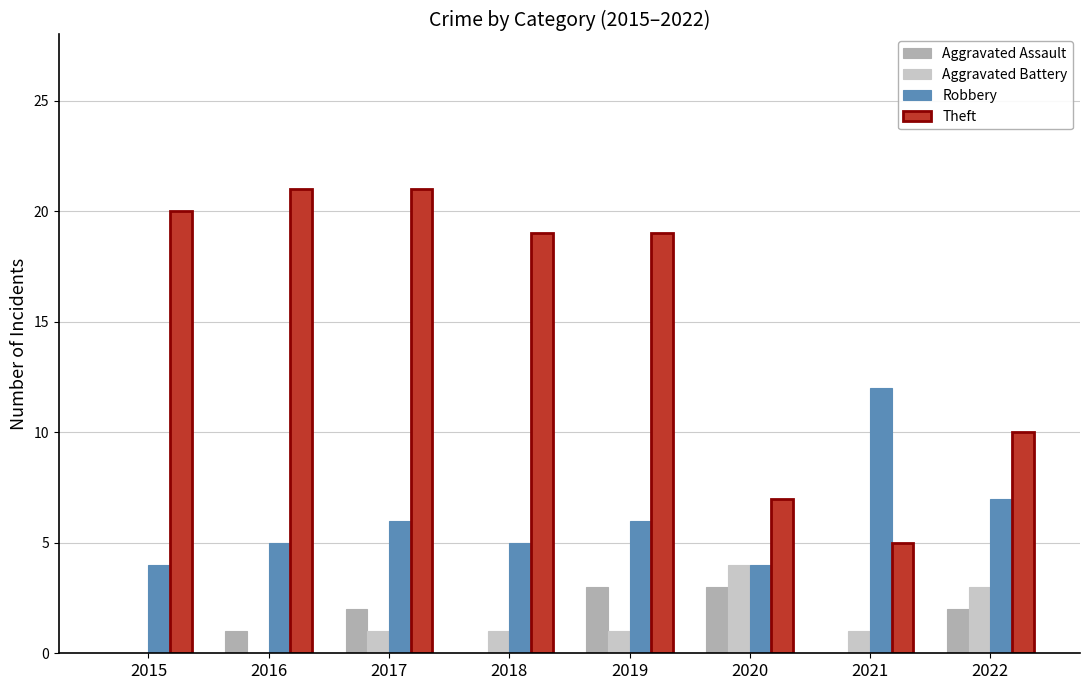

Are the bars horizontal?

No